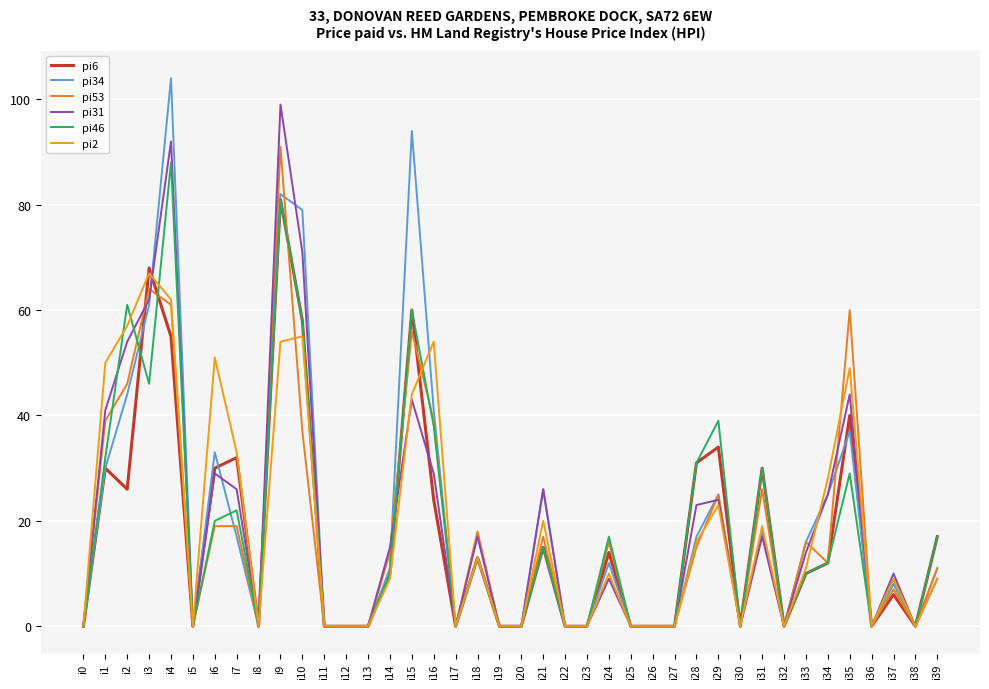

Where is the first local maximum for pi34?

i4